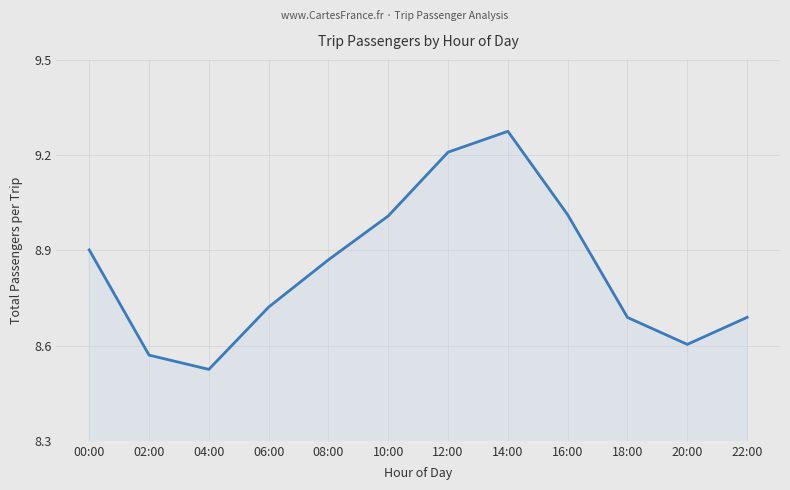

Where is the first local minimum?

04:00